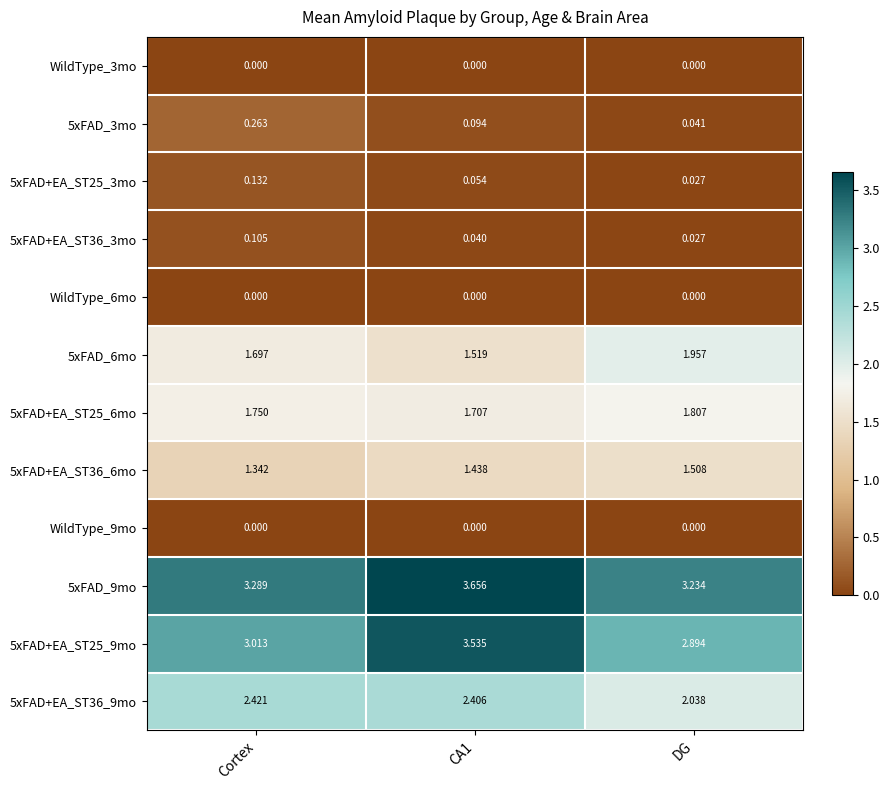

Is the value of 5xFAD+EA_ST36_3mo at DG greater than the value of 5xFAD_3mo at CA1?

No